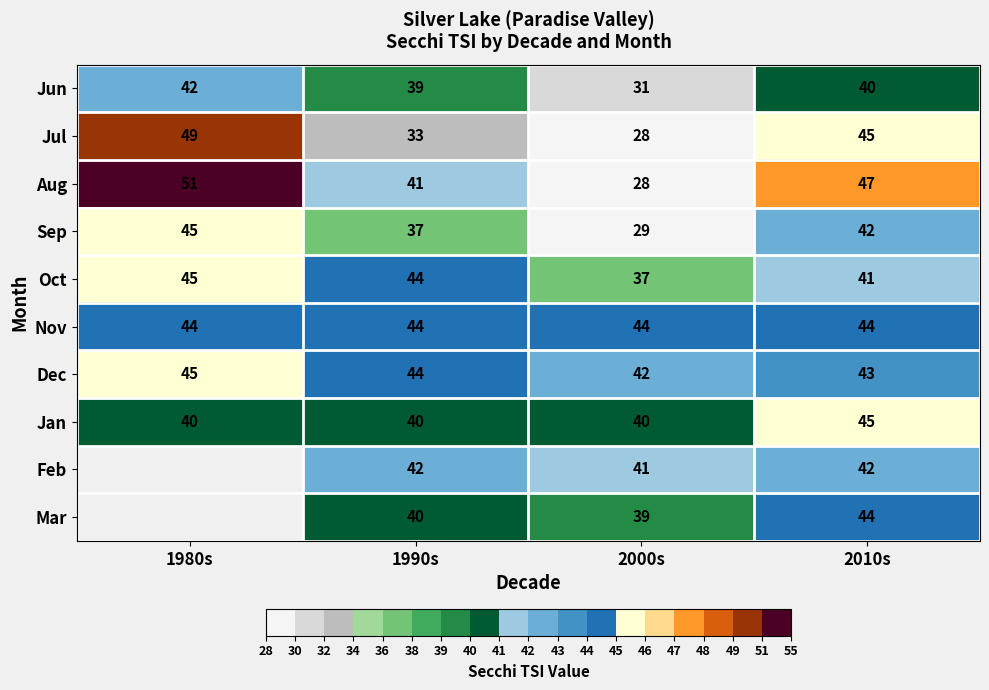

Where does the Oct series first go above 44?

1980s